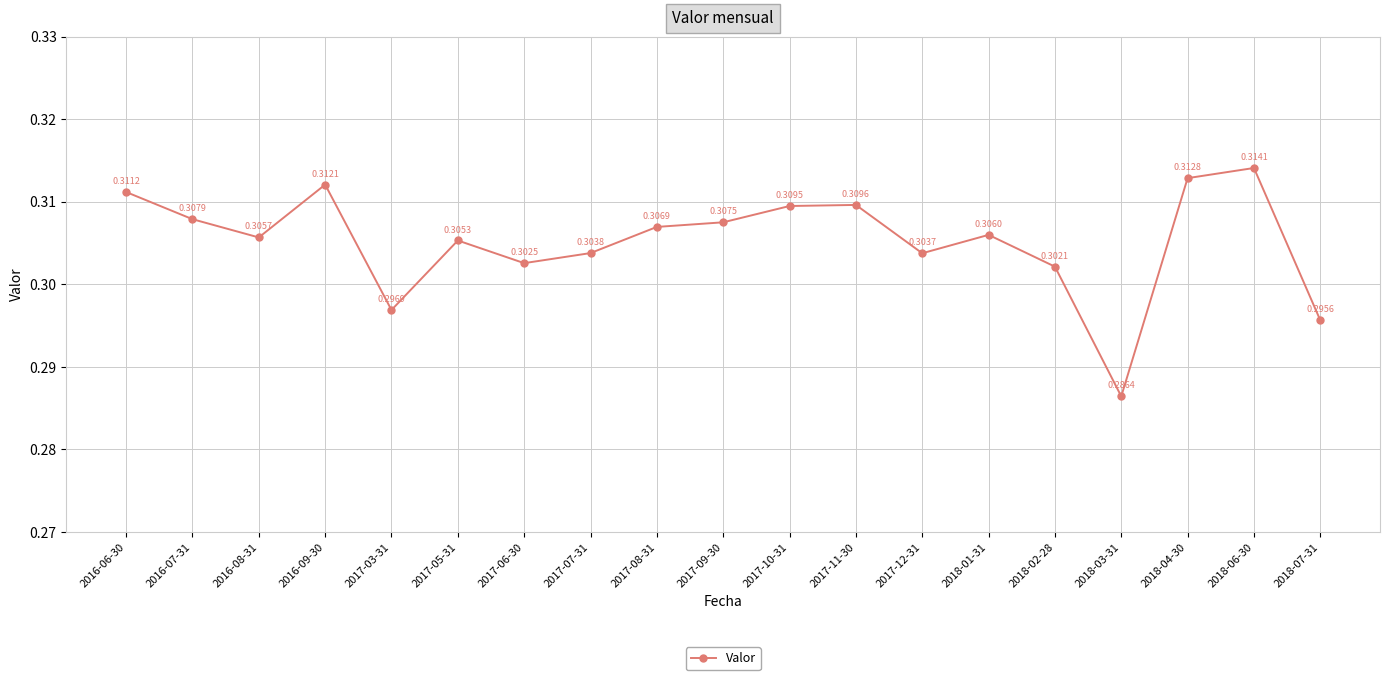

Between 2017-12-31 and 2016-07-31, which is larger?

2016-07-31